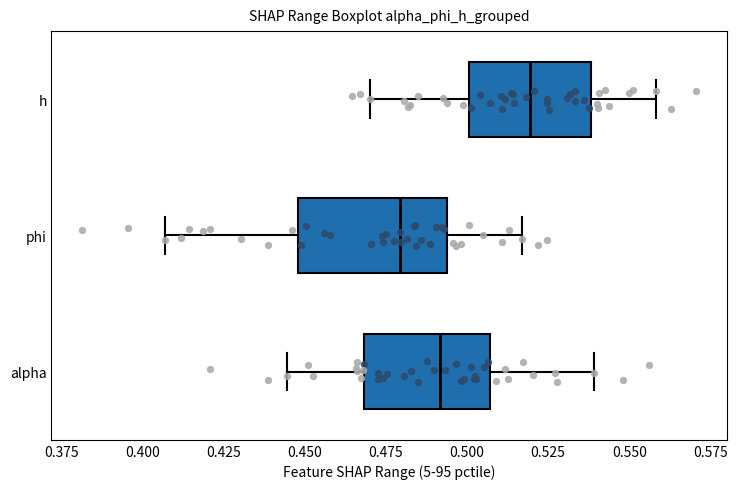

Which box is the widest, from its left edge to its right edge?

phi